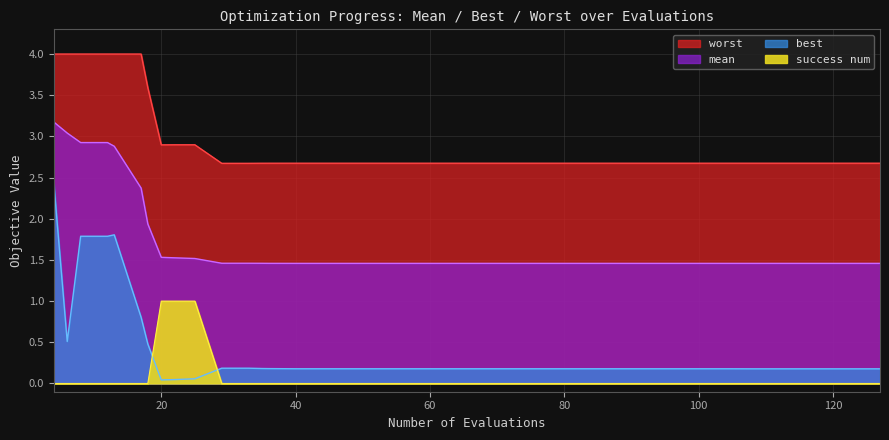

True or false: mean has a value of 0.5 at 120.

False